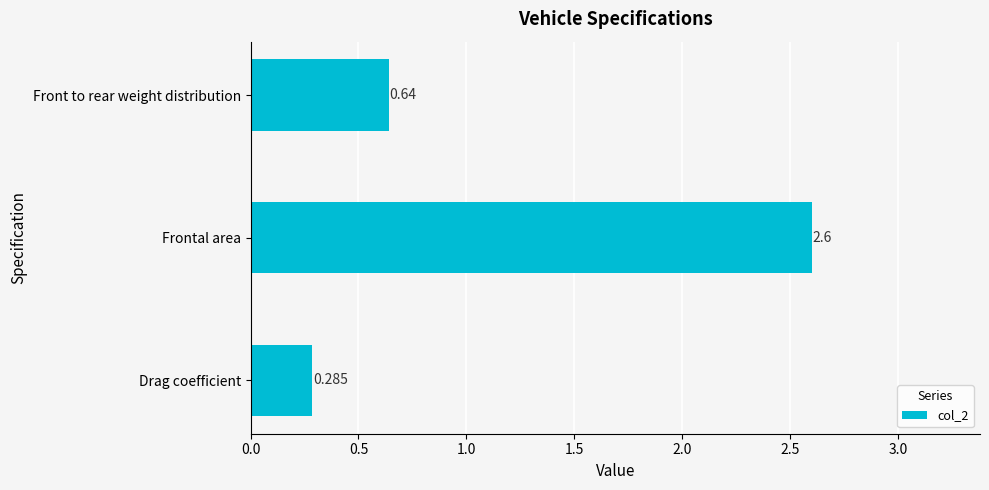

How many categories are shown in the chart?

3